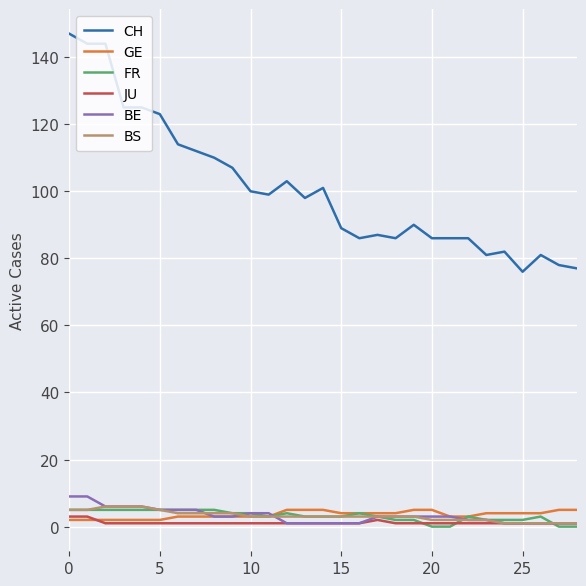

Which series has the largest range (max minus min)?

CH